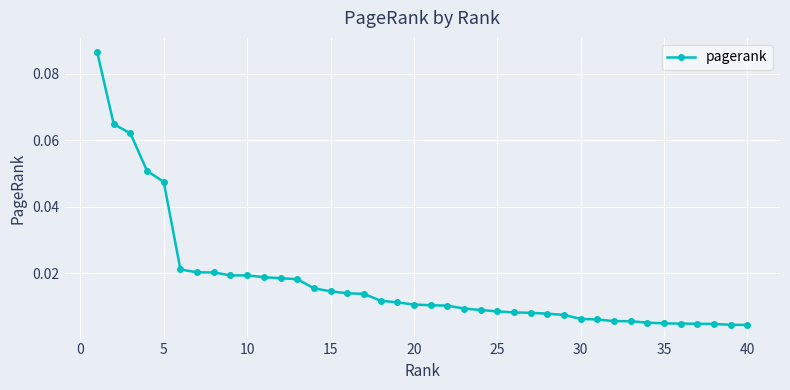

How many categories are shown in the chart?

40